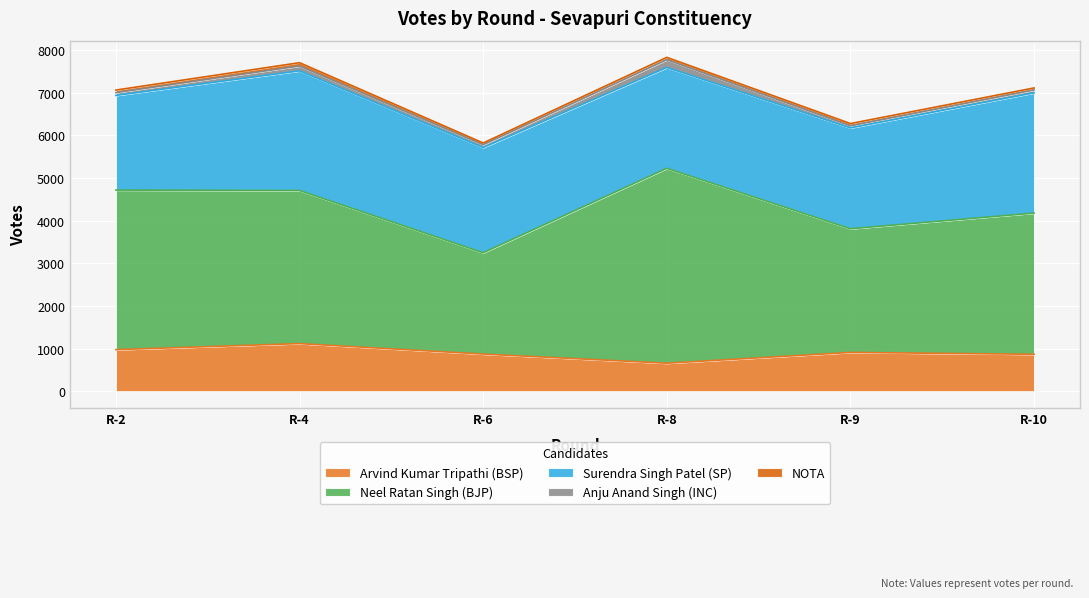

What is the difference between the maximum and second lowest values in the Surendra Singh Patel (SP) series?

456